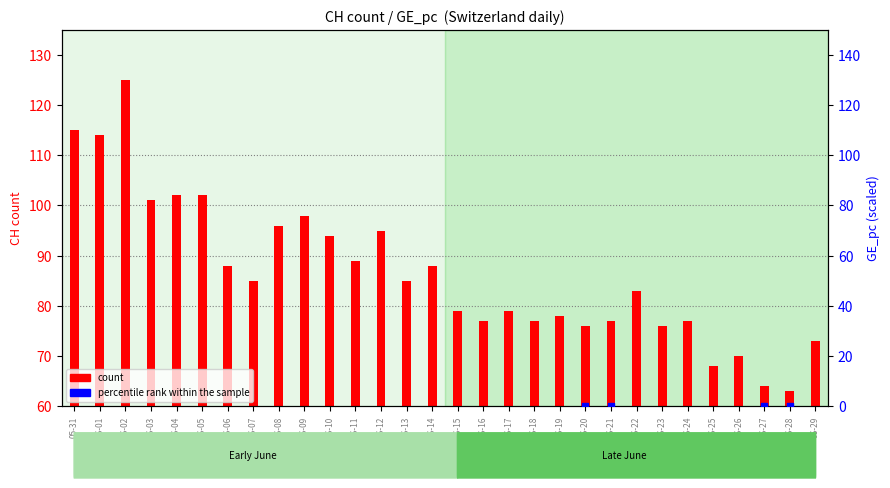

At which category is the sum across all series the highest?

06-29